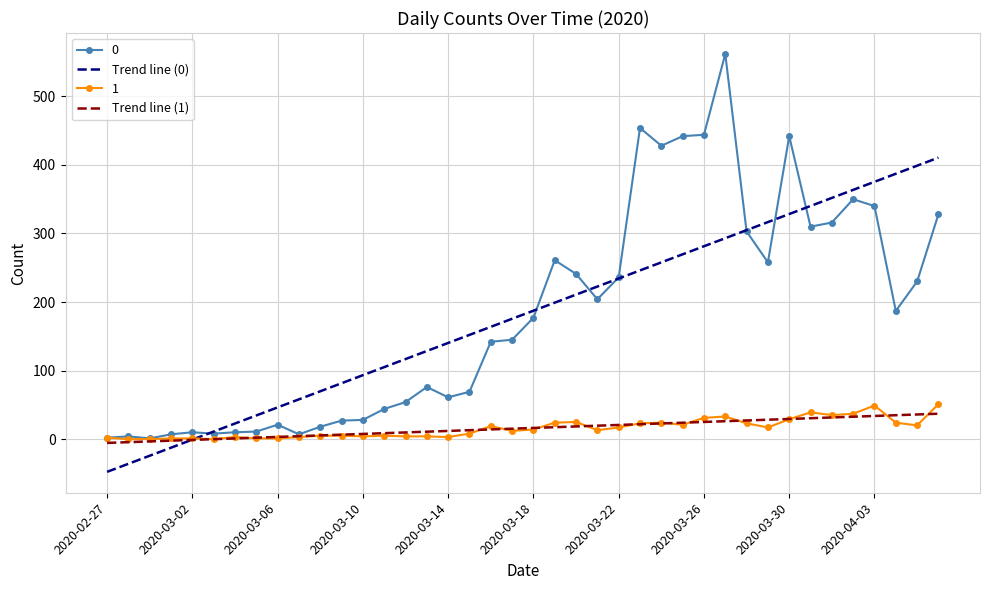

What is the maximum value shown in the chart?

562.0